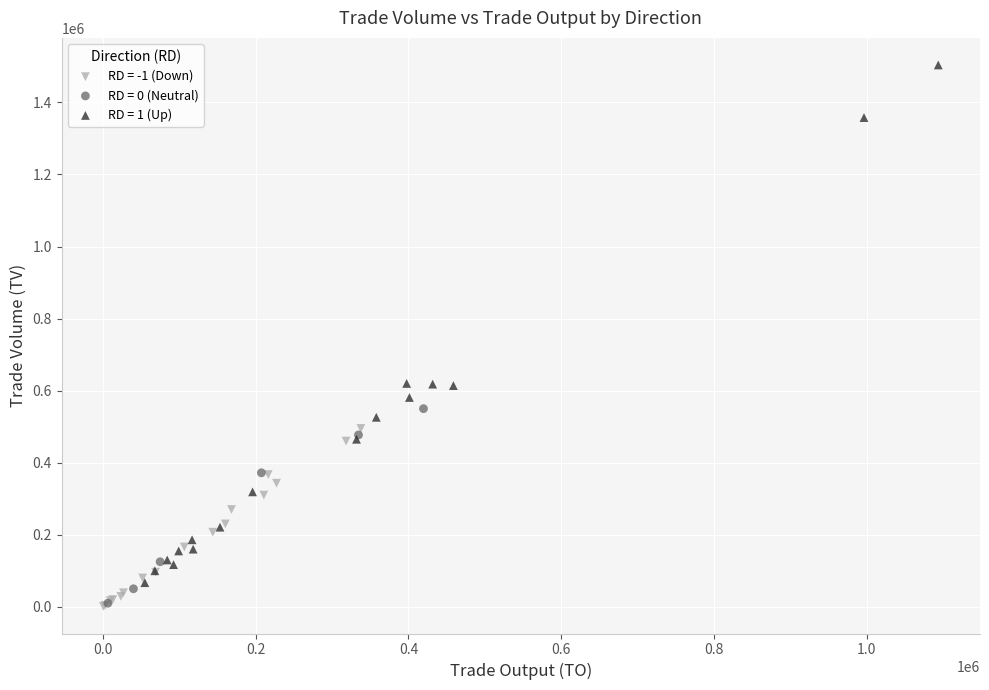

Which series reaches the maximum Y coordinate?

RD = 1 (Up)